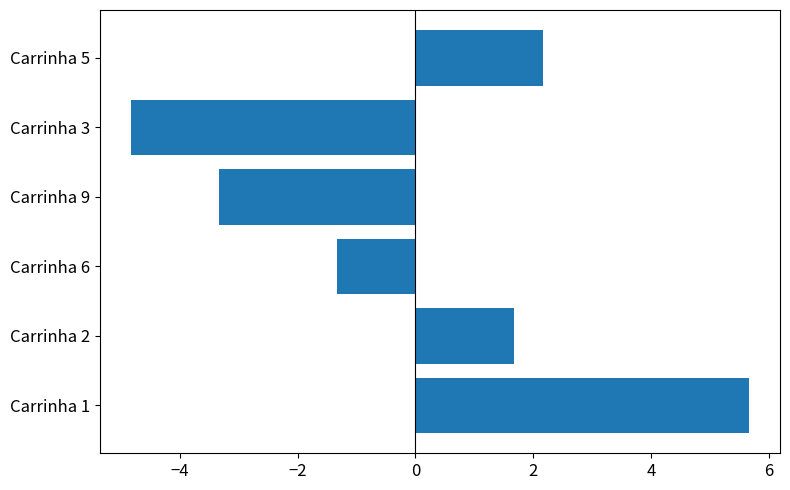

What is the smallest value displayed?

-4.8